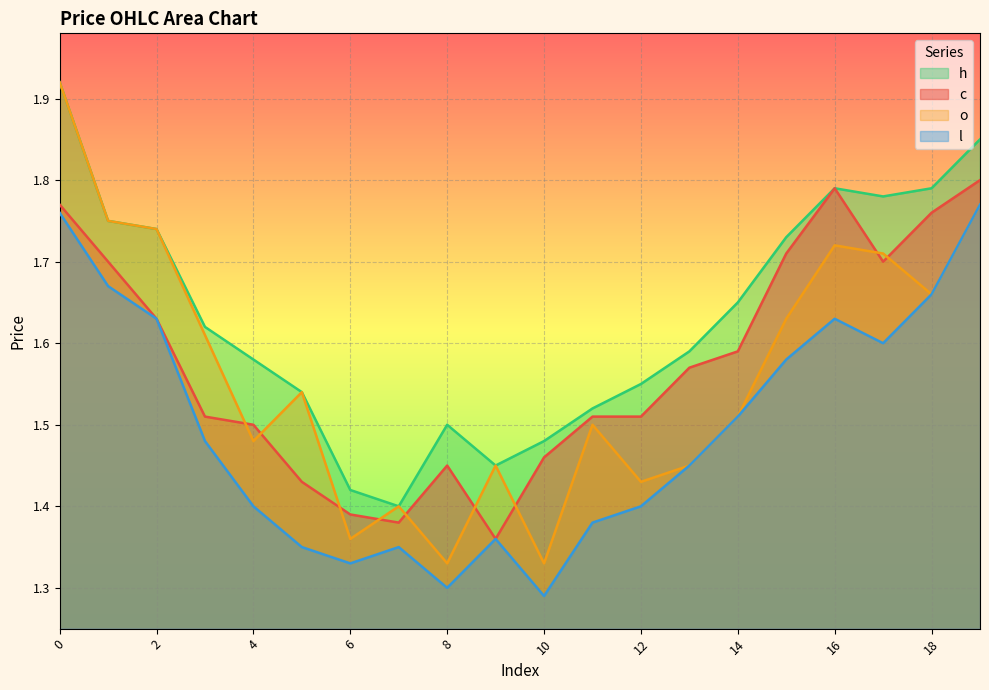

How many intersections are there between o and c?

9